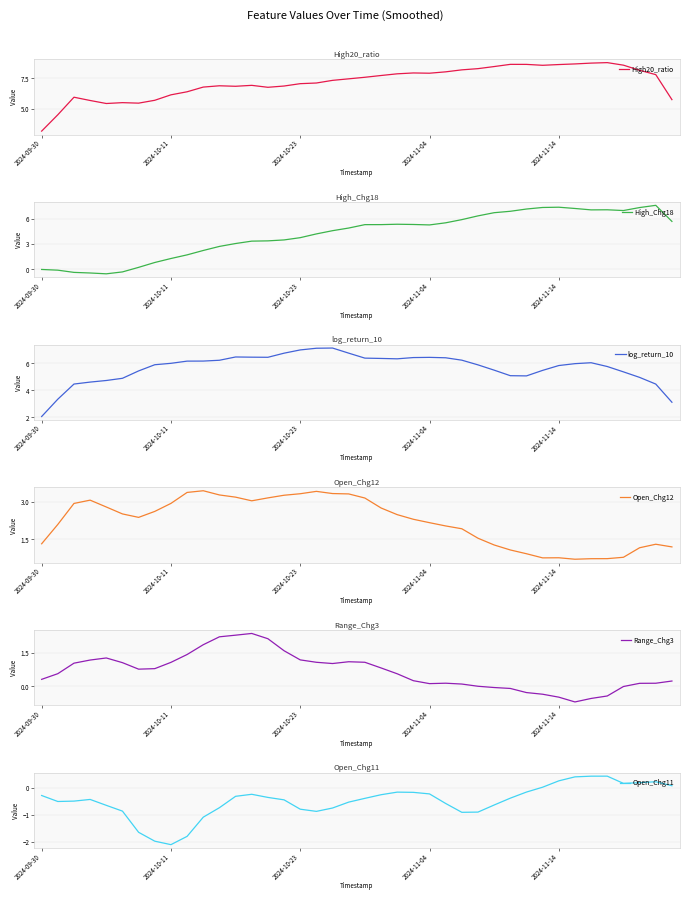

The High20_ratio series shows 10.6 at 2024-11-04. True or false?

False